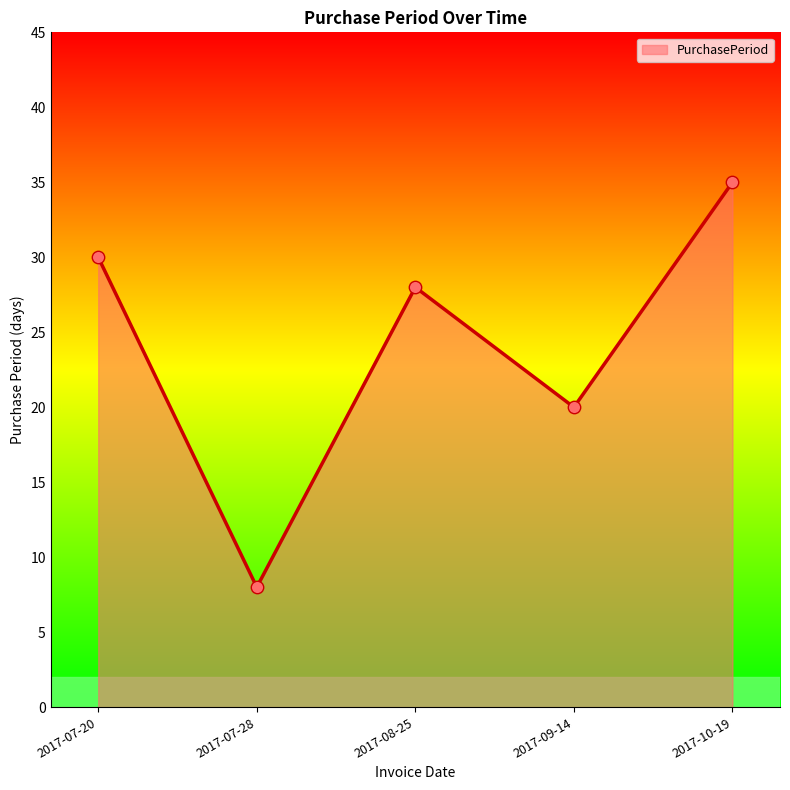

Which has a higher value, 2017-08-25 or 2017-09-14?

2017-08-25